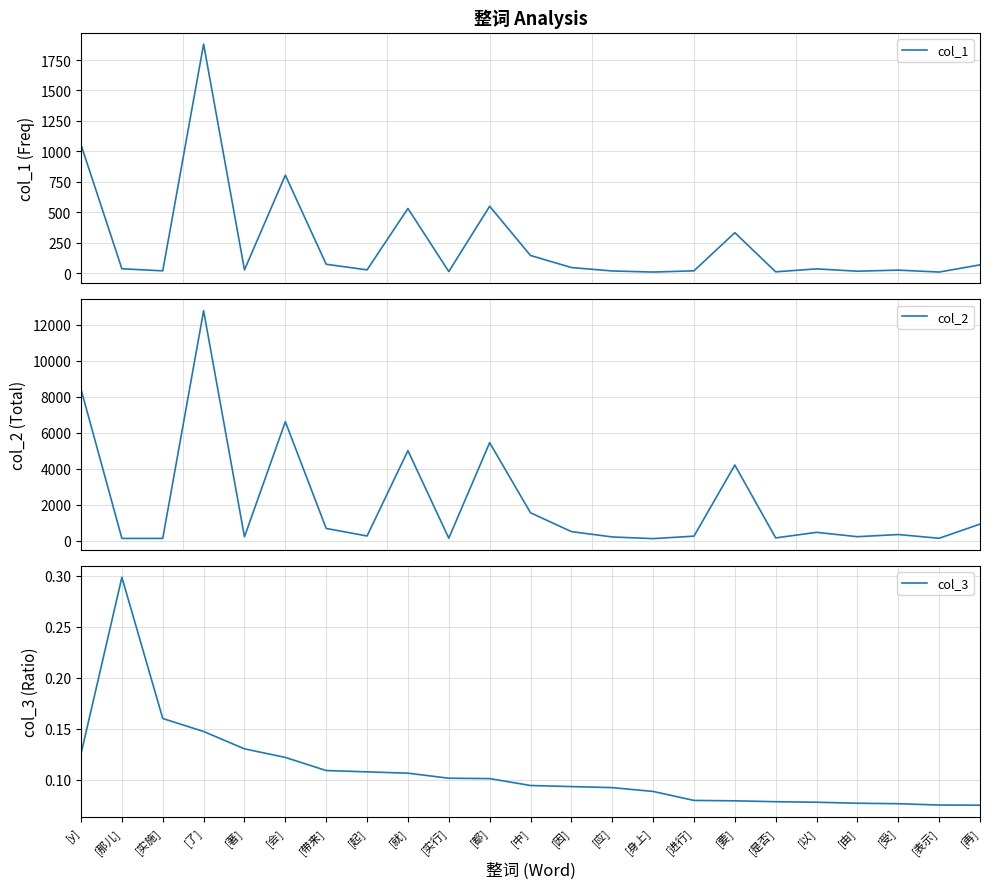

At which category is the sum across all series the highest?

[了]